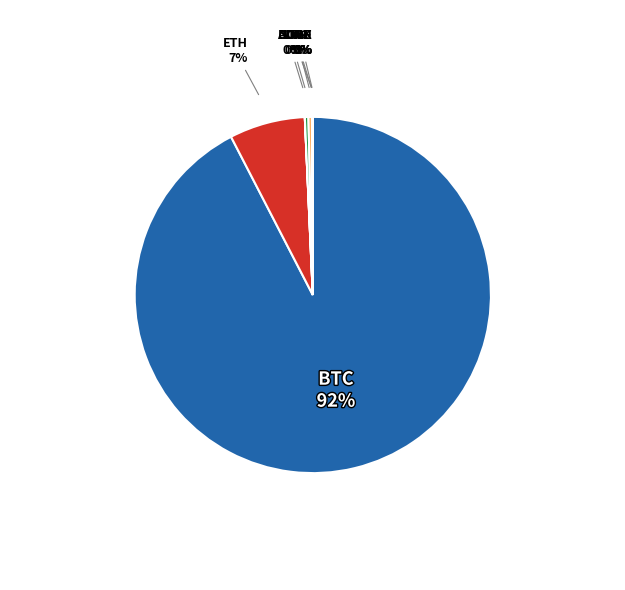

Is there a majority slice in this chart?

Yes